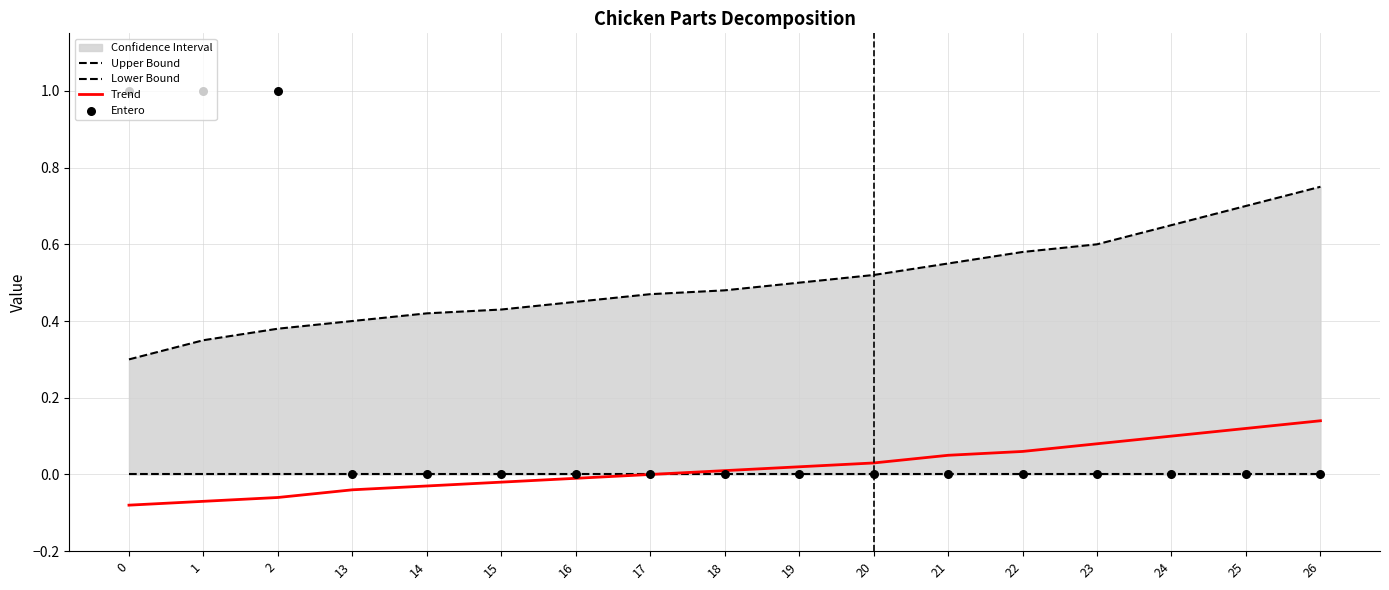

At which category is the sum across all series the highest?

2